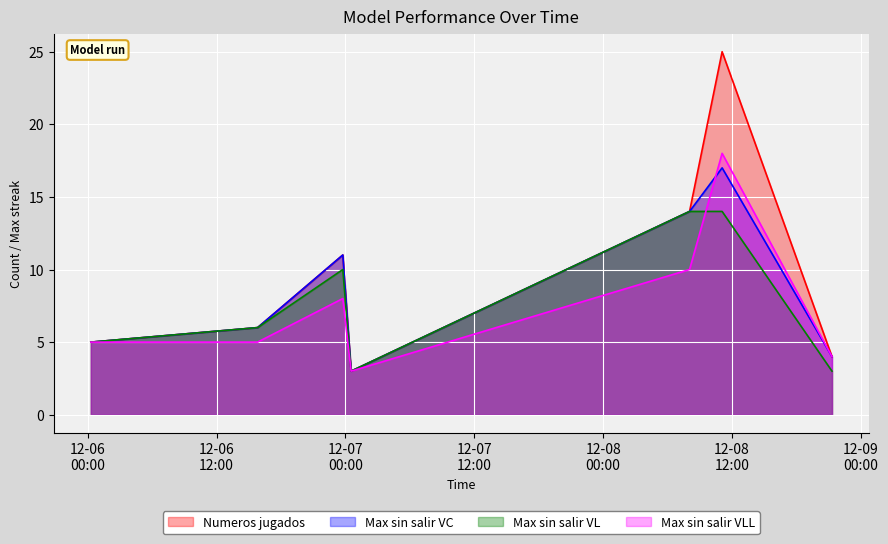

True or false: Numeros jugados and Max sin salir VC cross at least once.

False